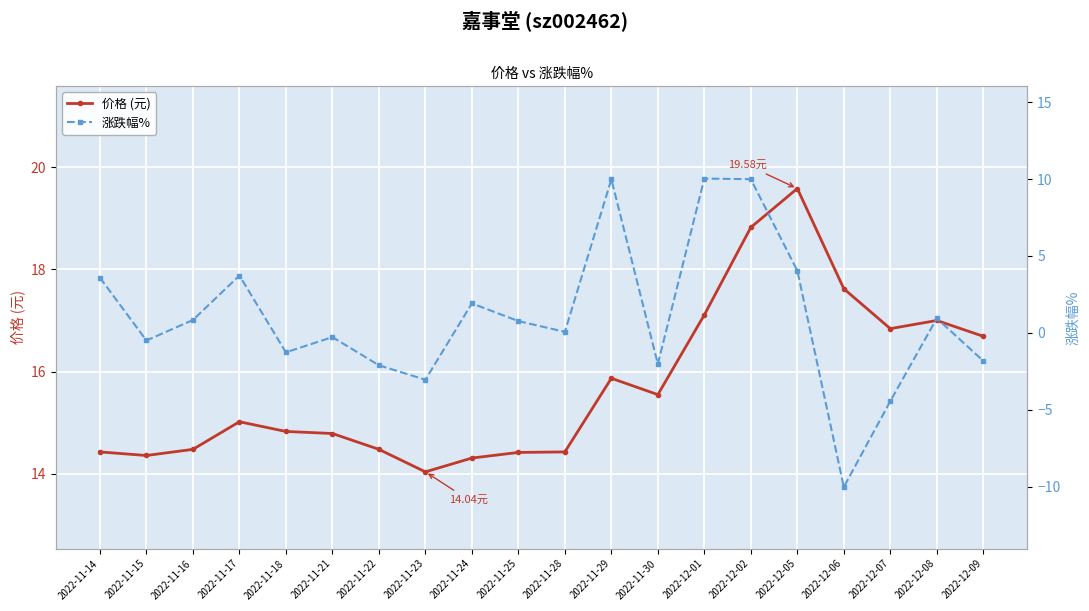

Which series has the largest range (max minus min)?

涨跌幅%